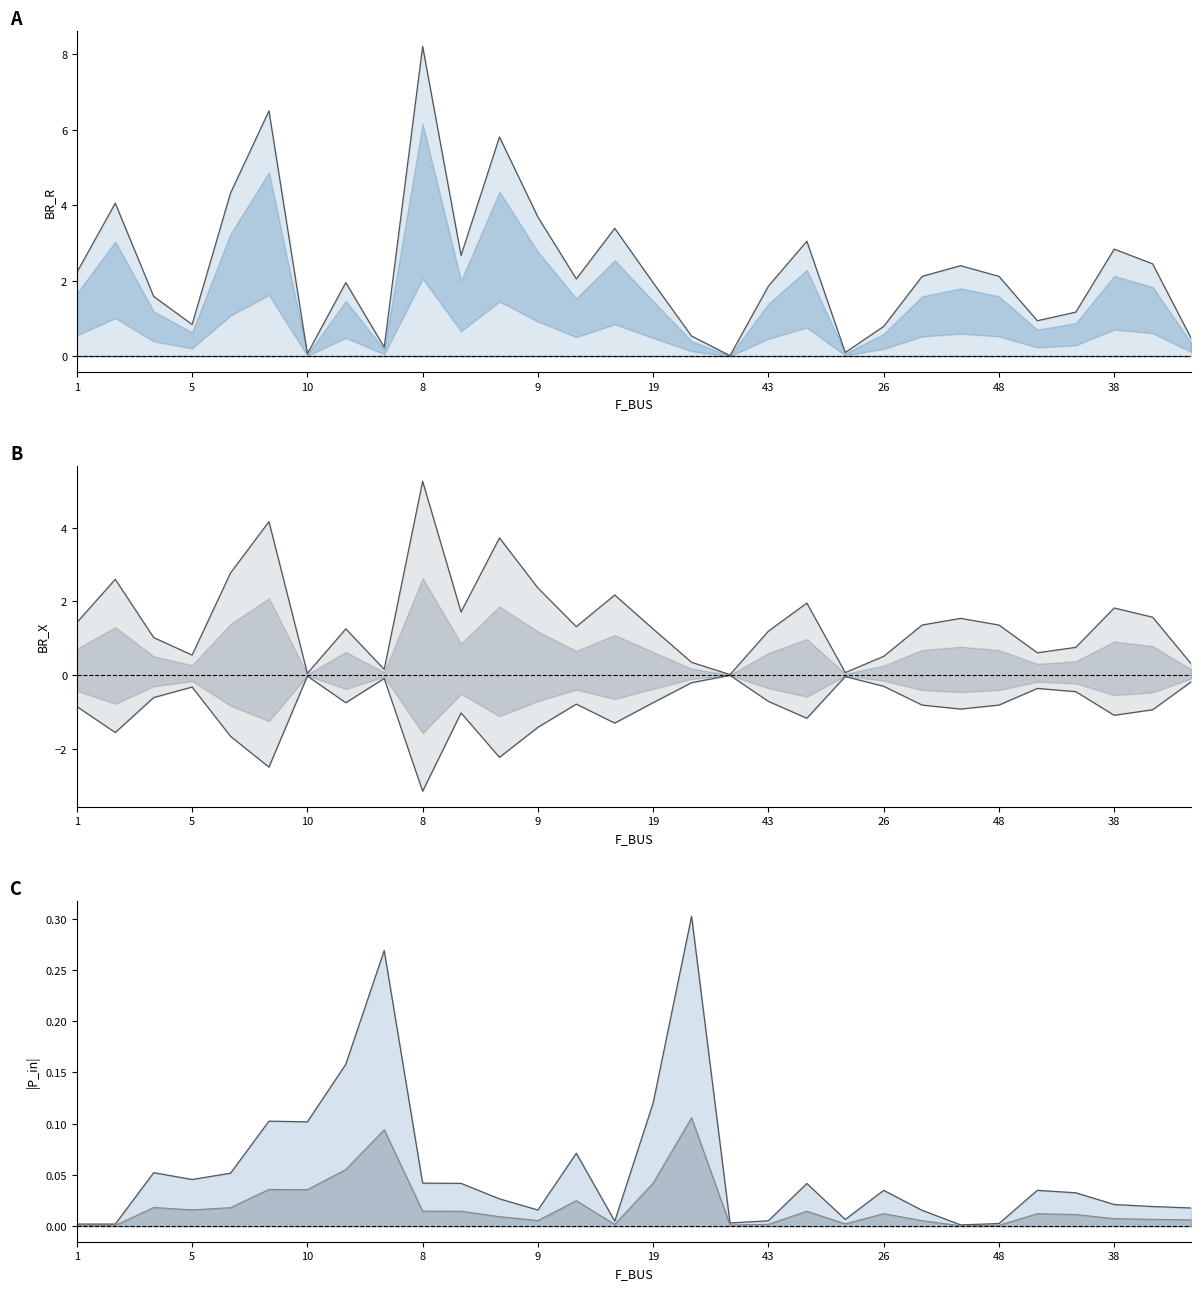

Reading left to right, list all the values displayed in this chart.

BR_R: 2.2	4.1	1.6	0.8	4.3	6.5	0.1	2.0	0.2	8.2	2.7	5.8	3.7	2.1	3.4	2.0	0.5	0.0	1.9	3.1	0.1	0.8	2.1	2.4	2.1	0.9	1.2	2.8	2.5	0.5
BR_X: 1.4	2.6	1.0	0.5	2.8	4.2	0.0	1.3	0.2	5.3	1.7	3.7	2.4	1.3	2.2	1.2	0.3	0.0	1.2	2.0	0.1	0.5	1.4	1.5	1.4	0.6	0.8	1.8	1.6	0.3
P_in: 0.0	0.0	0.1	0.0	0.1	0.1	0.1	0.2	0.3	0.0	0.0	0.0	0.0	0.1	0.0	0.1	0.3	0.0	0.0	0.0	0.0	0.0	0.0	0.0	0.0	0.0	0.0	0.0	0.0	0.0